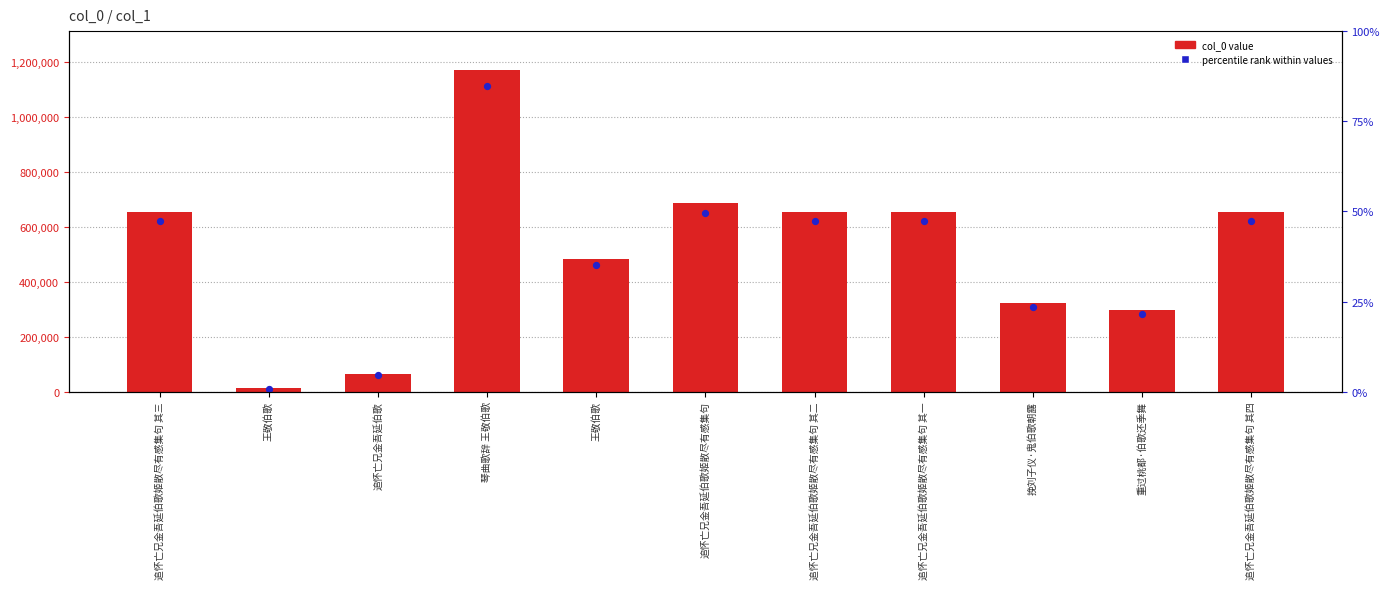

What are all the series names shown in the legend?

col_0, percentile rank within values